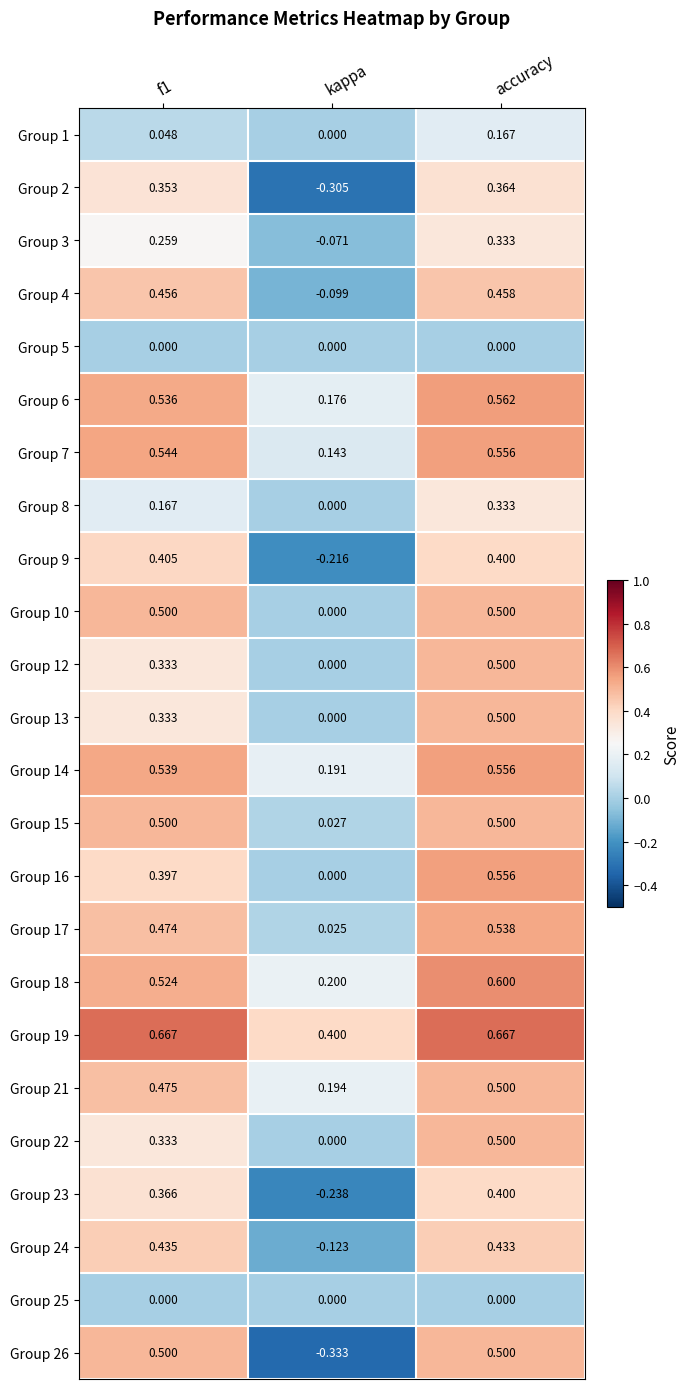

Count the number of data series in this chart.

24